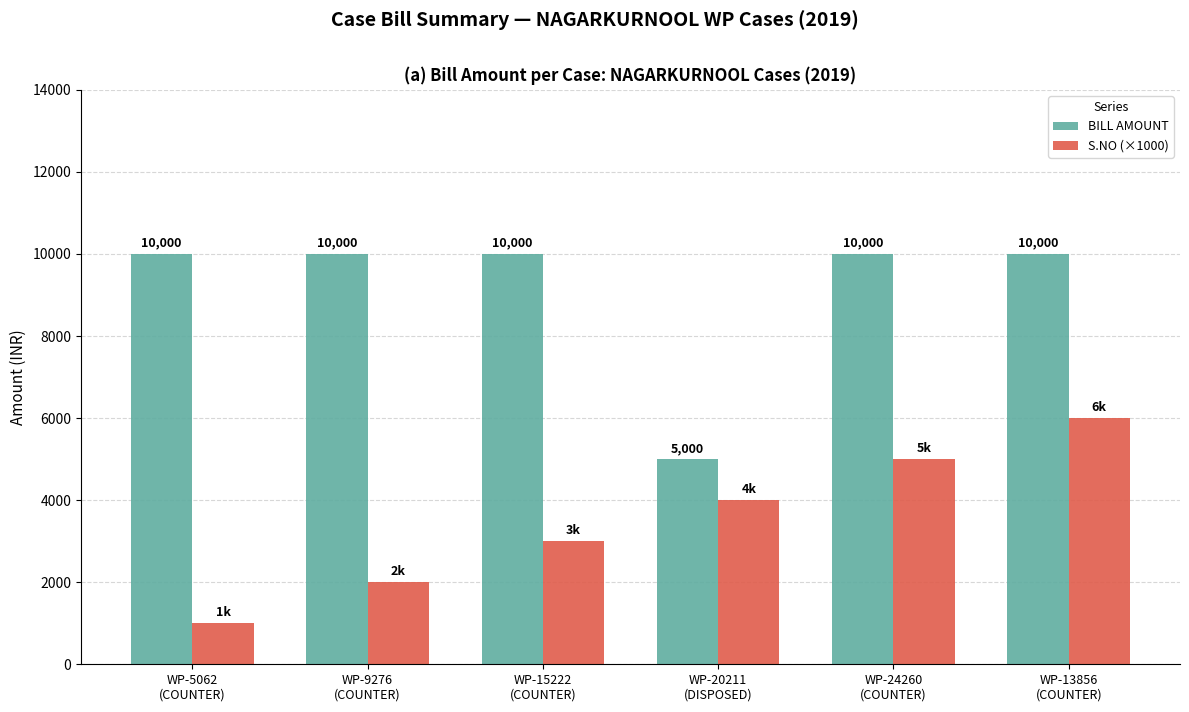

How many bars are there in total?

12